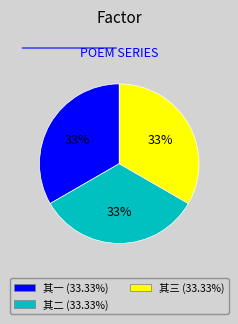

Is there a majority slice in this chart?

No